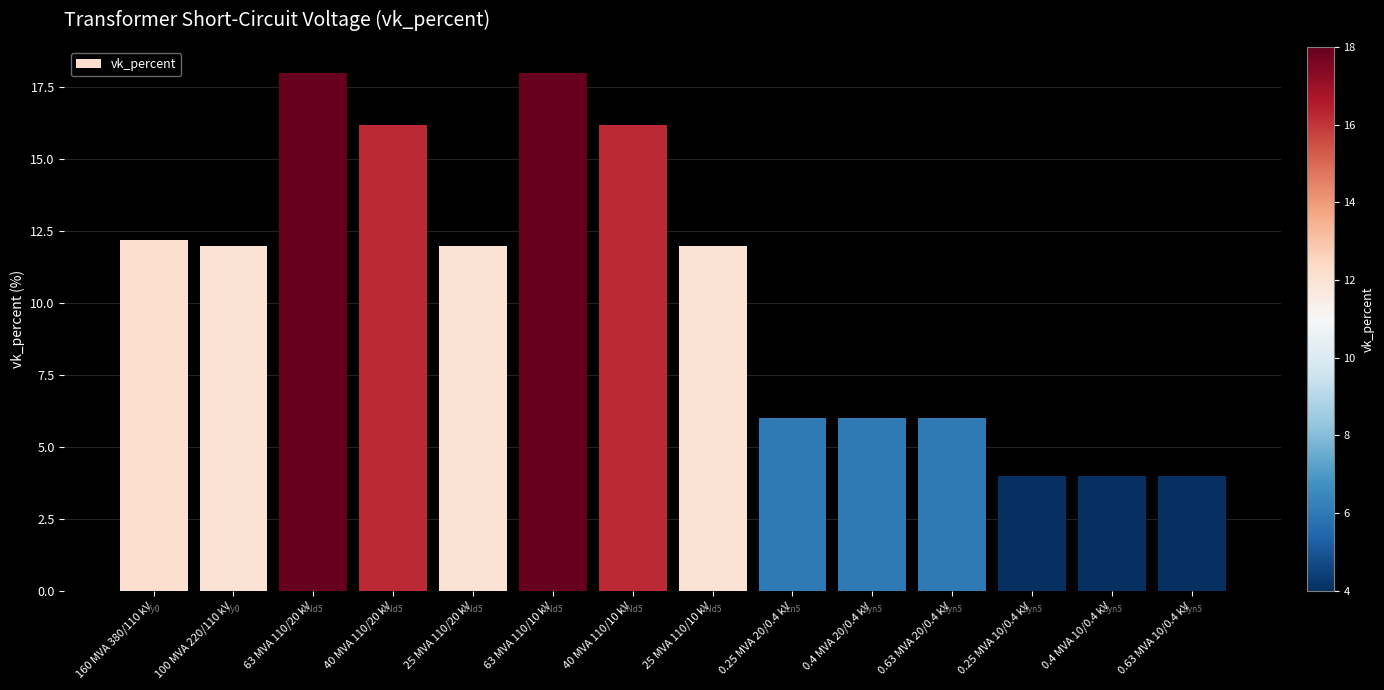

Reading left to right, transcribe all the data shown in this chart.

160 MVA 380/110 kV=12.2	100 MVA 220/110 kV=12.0	63 MVA 110/20 kV=18.0	40 MVA 110/20 kV=16.2	25 MVA 110/20 kV=12.0	63 MVA 110/10 kV=18.0	40 MVA 110/10 kV=16.2	25 MVA 110/10 kV=12.0	0.25 MVA 20/0.4 kV=6.0	0.4 MVA 20/0.4 kV=6.0	0.63 MVA 20/0.4 kV=6.0	0.25 MVA 10/0.4 kV=4.0	0.4 MVA 10/0.4 kV=4.0	0.63 MVA 10/0.4 kV=4.0